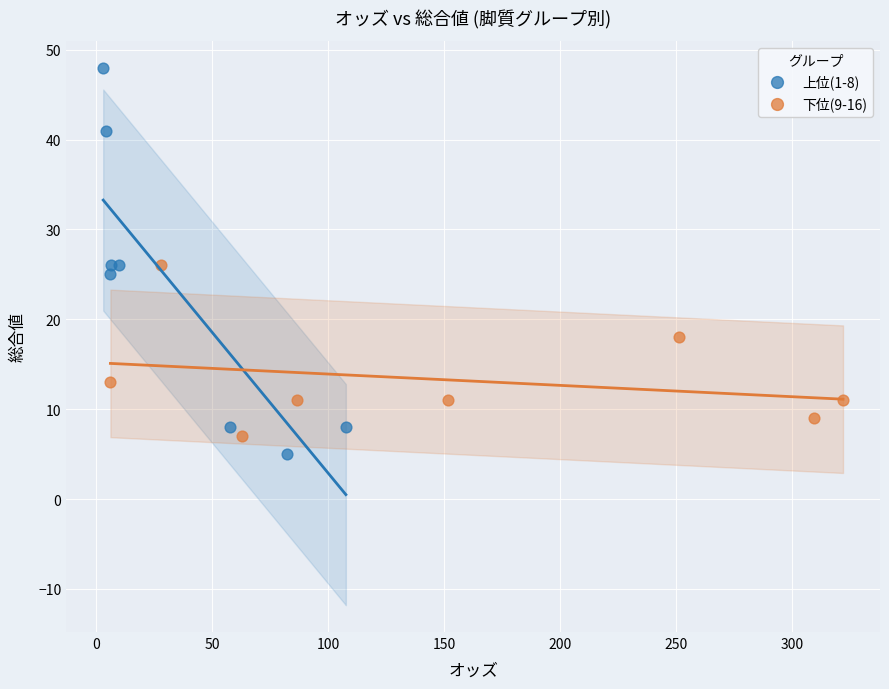

What are all the series names shown in the legend?

上位(1-8), 下位(9-16)